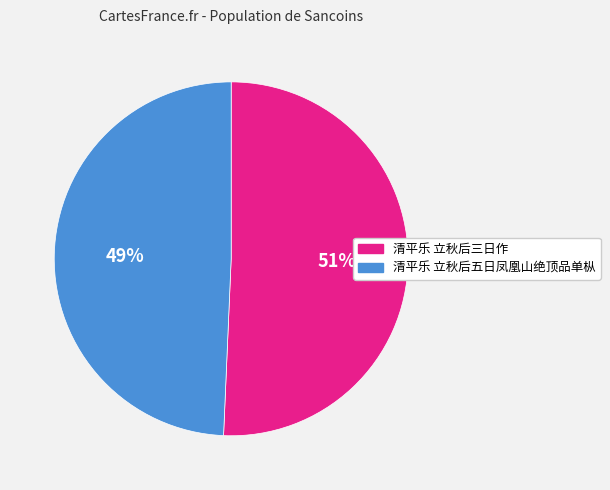

Which category has the smallest portion of the pie?

清平乐 立秋后五日凤凰山绝顶品单枞